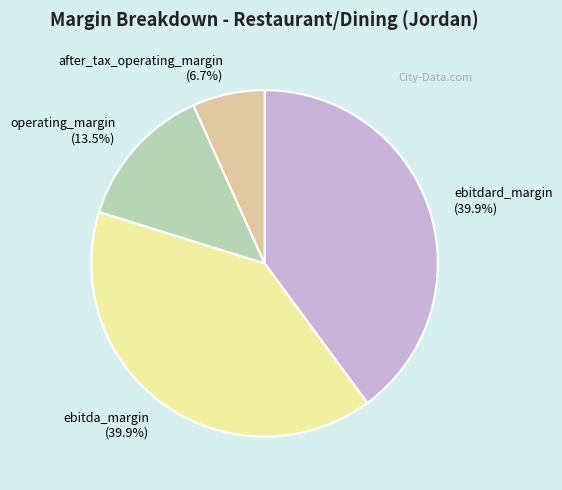

Which slice is the smallest?

after_tax_operating_margin